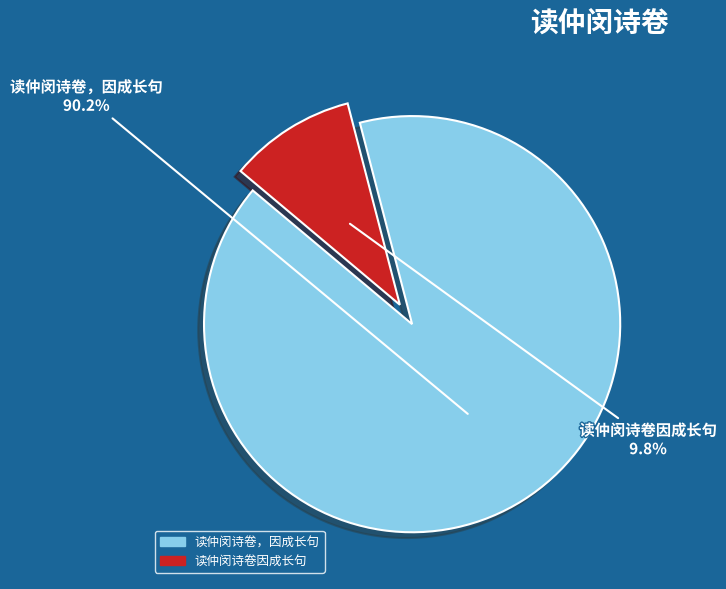

Approximately how many times larger is the value at 读仲闵诗卷，因成长句 compared to 读仲闵诗卷因成长句?

9.2